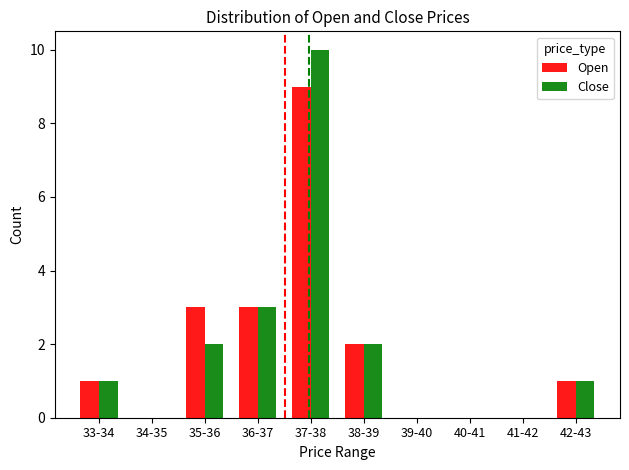

What is the average value of the Close series?

2